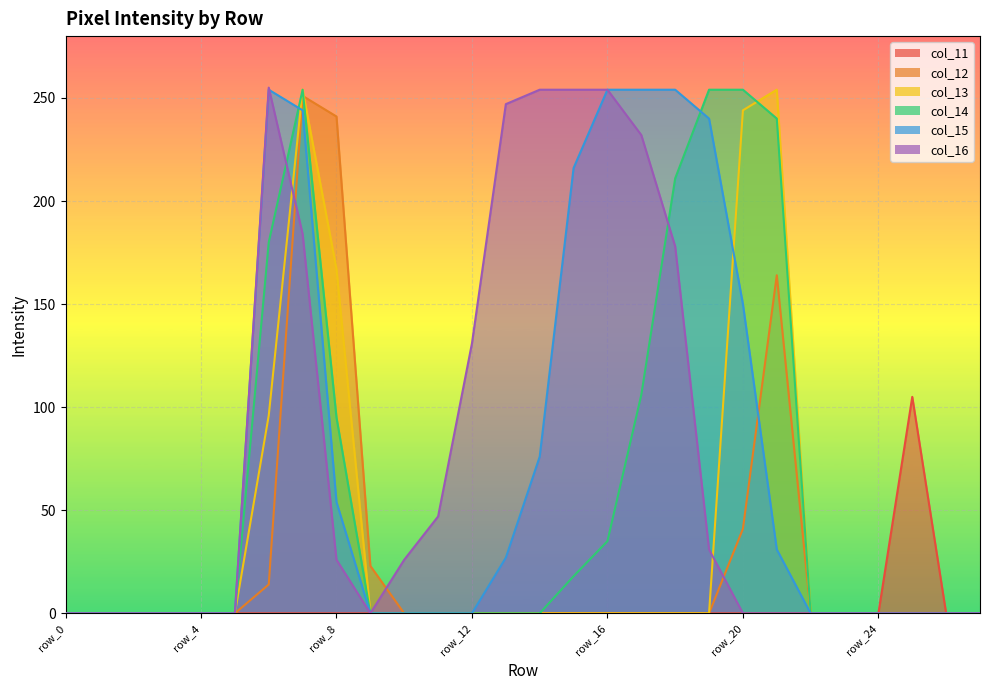

What is the maximum value for col_11?

105